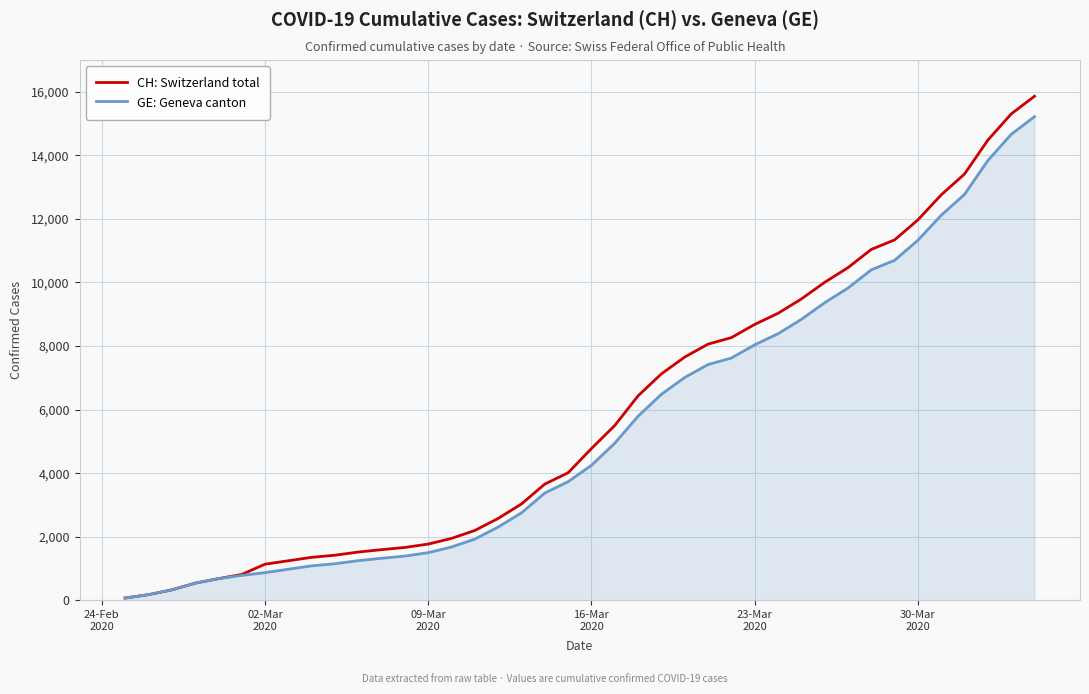

What is the greatest value displayed?

15861